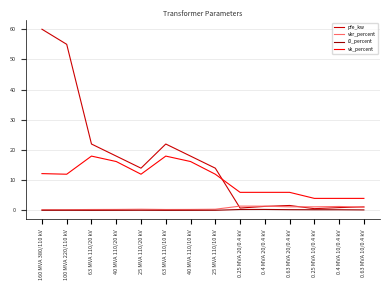

Which series changed the most between 25 MVA 110/10 kV and 0.63 MVA 10/0.4 kV?

pfe_kw